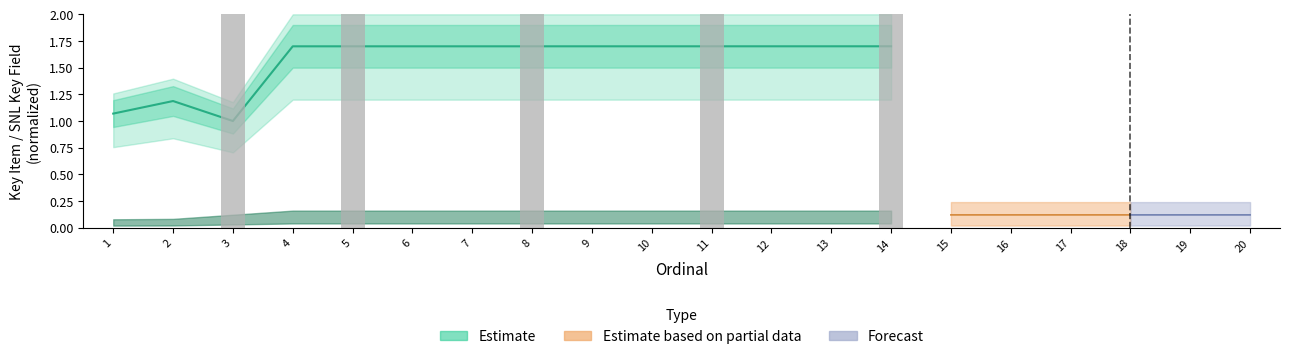

What is the approximate value at 7?

1.7